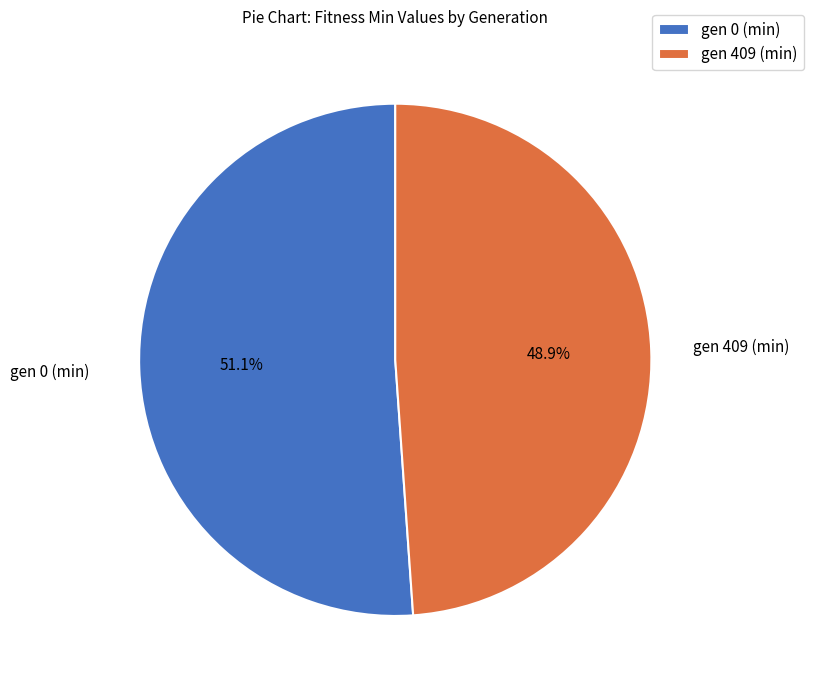

Combined, do gen 409 (min) and gen 0 (min) account for over 50%?

Yes